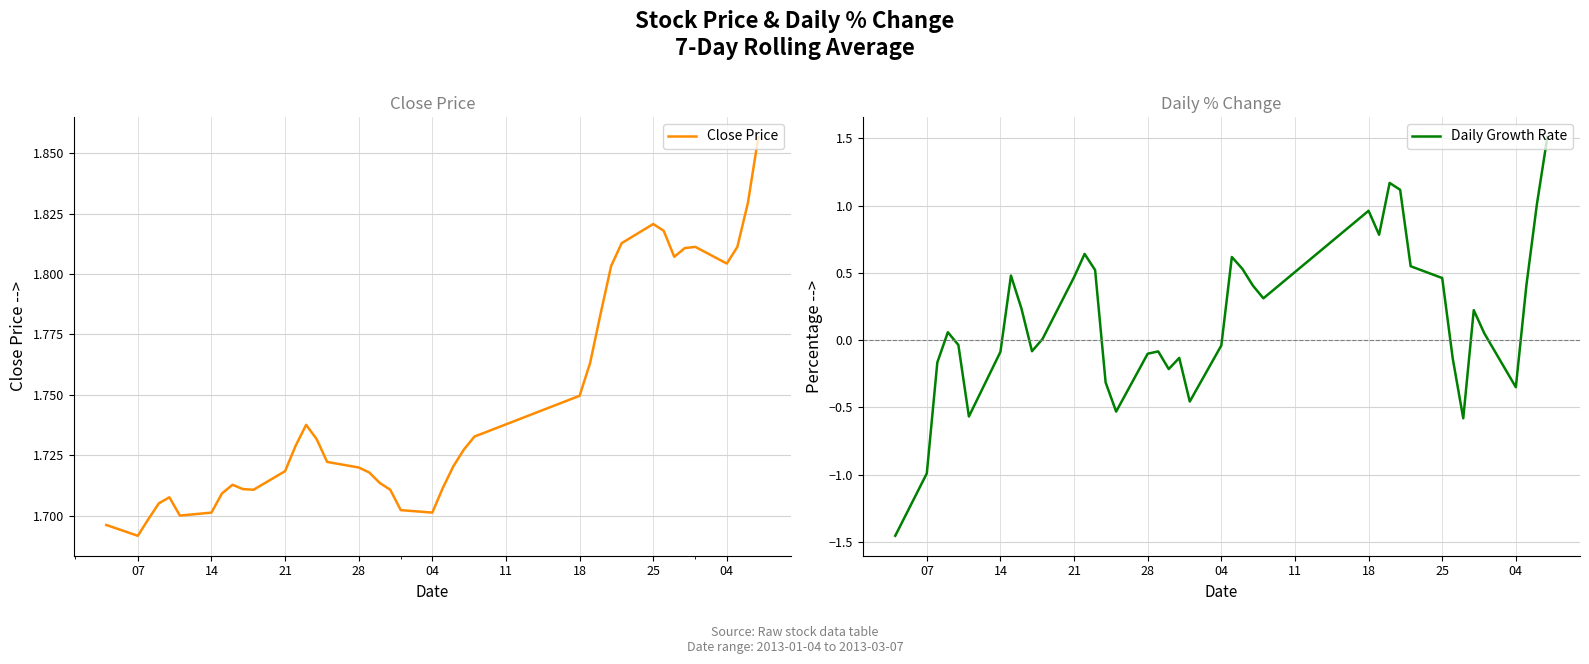

Is the value of Daily Growth Rate at 25 greater than the value of Close Price at 35?

No